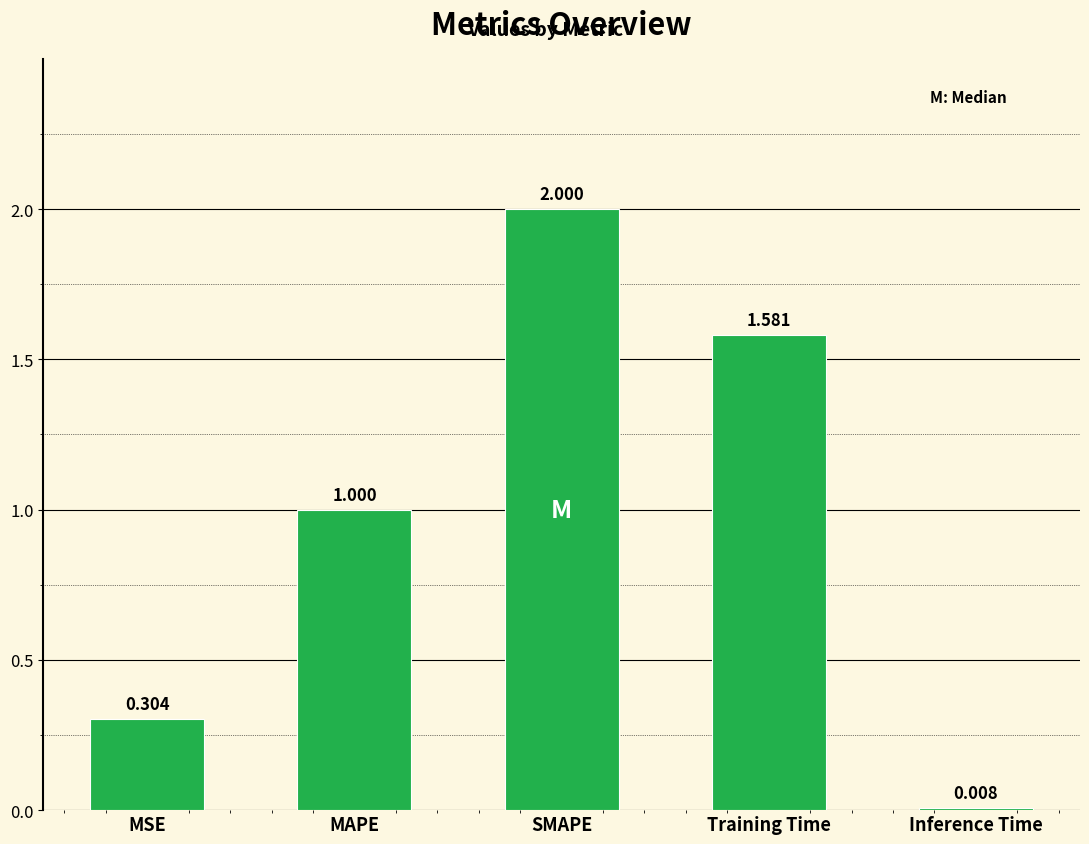

What is the label of the 2nd bar from the right?

Training Time